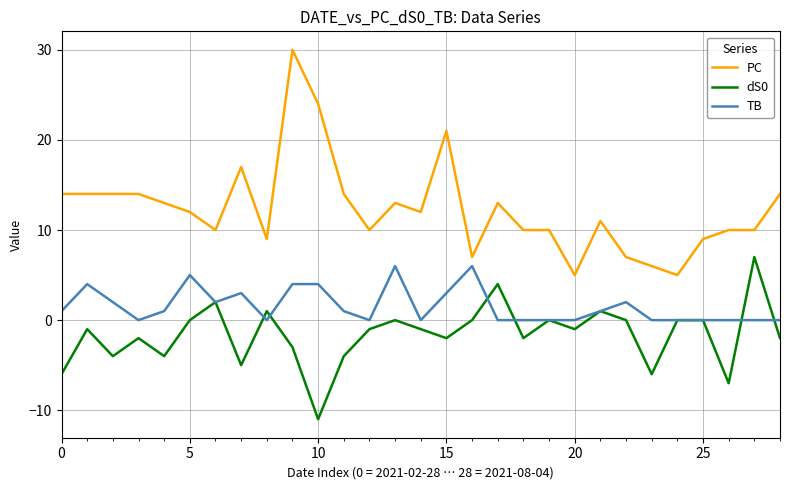

Which series has the widest spread of values?

PC